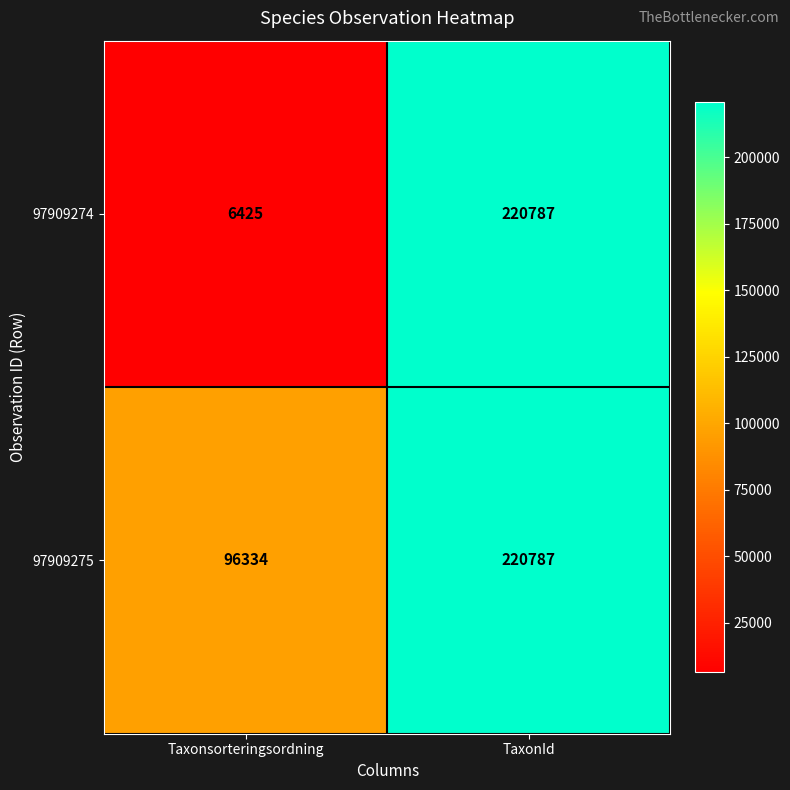

Rank the series by their average value, from highest to lowest.

97909275, 97909274